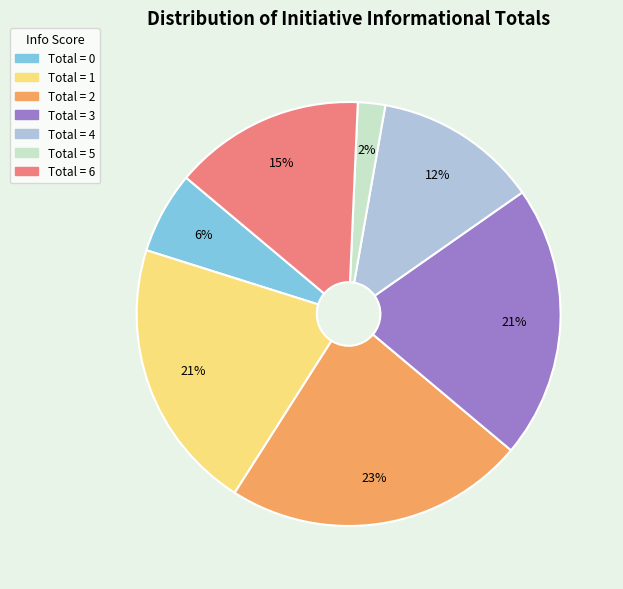

How many slices are in this pie chart?

7